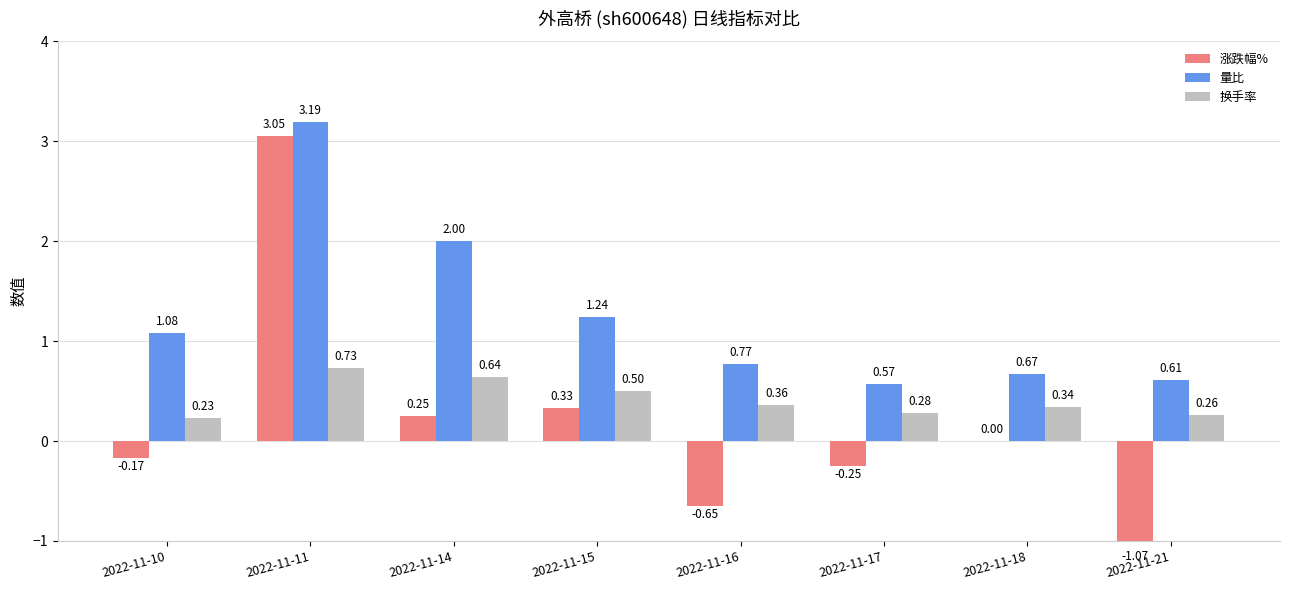

What is the value of the 涨跌幅% bar at the 6th from the left?

-0.2